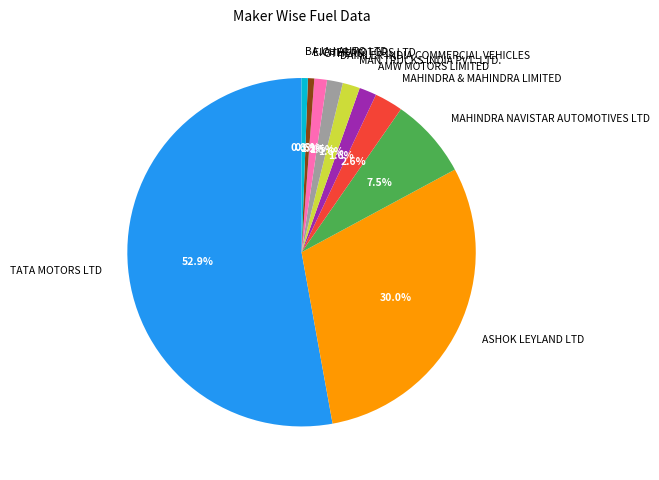

Count the number of slices in the pie.

10